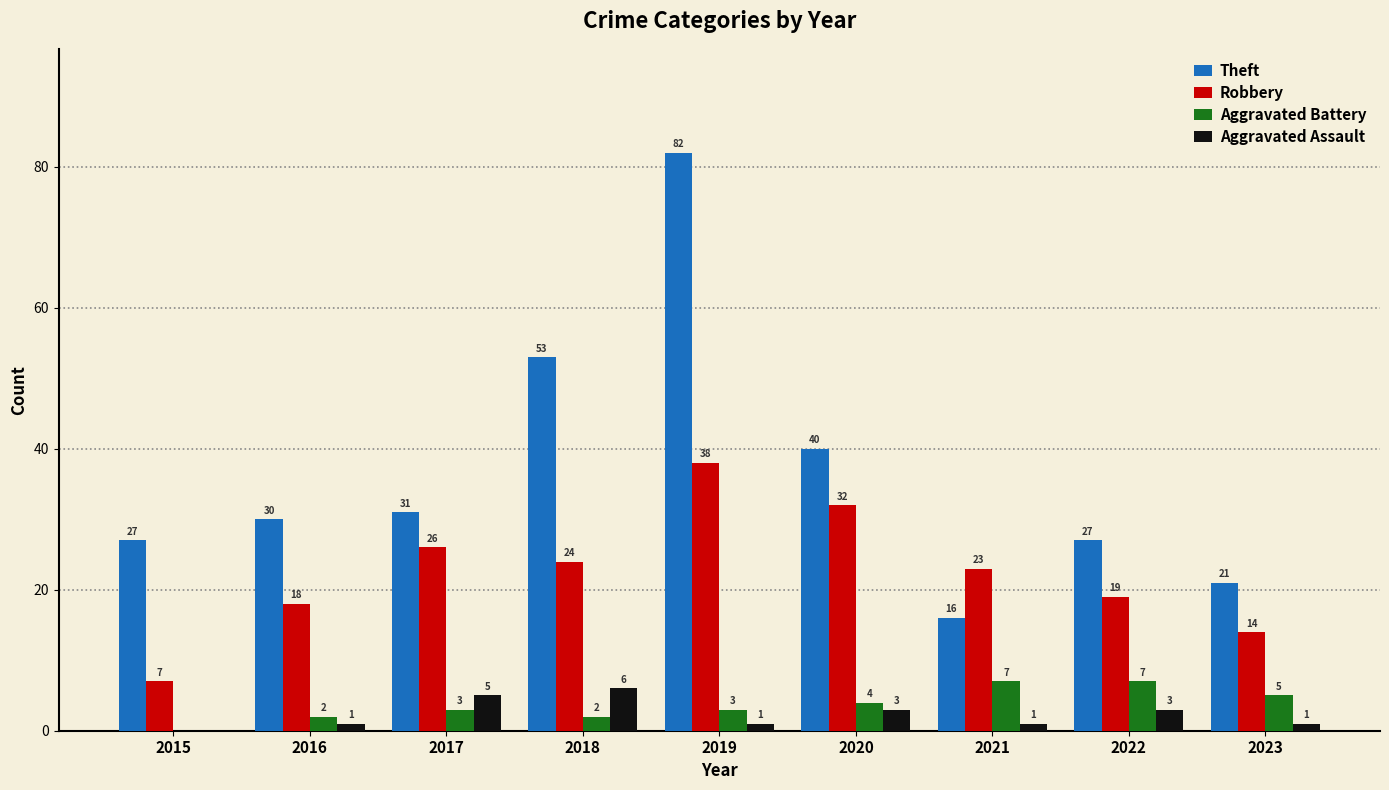

What is the sum of all Theft values?

327